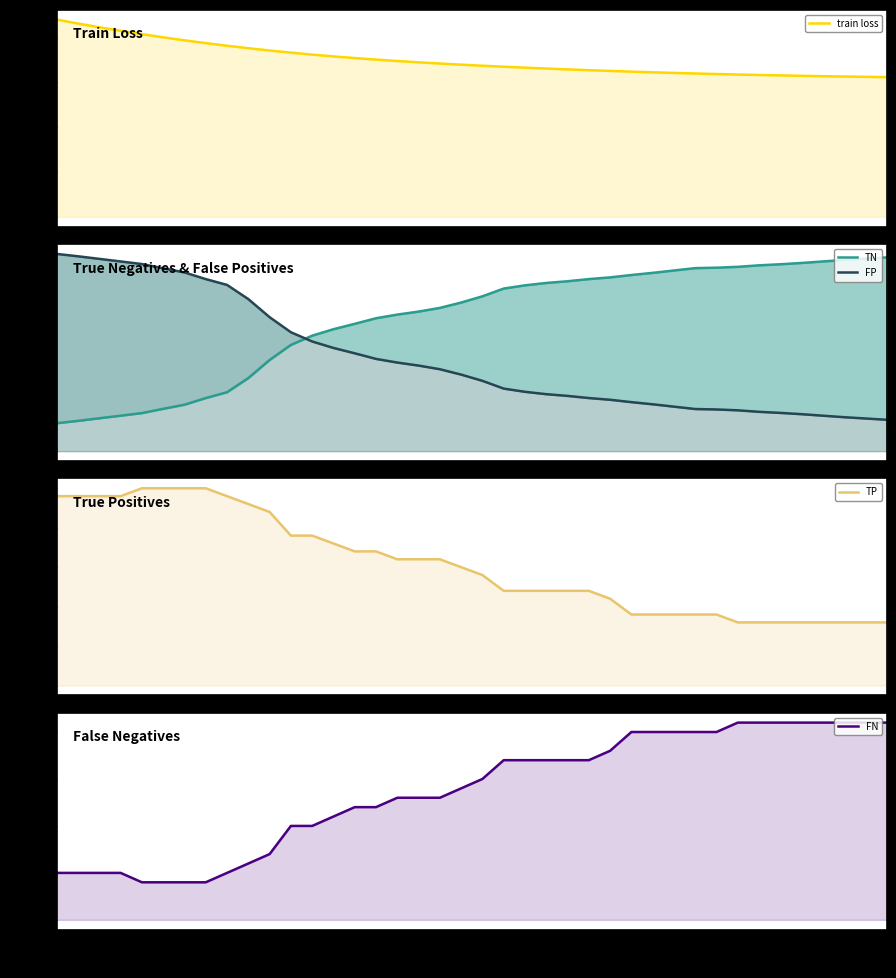

True or false: TP and train loss intersect in this chart.

False